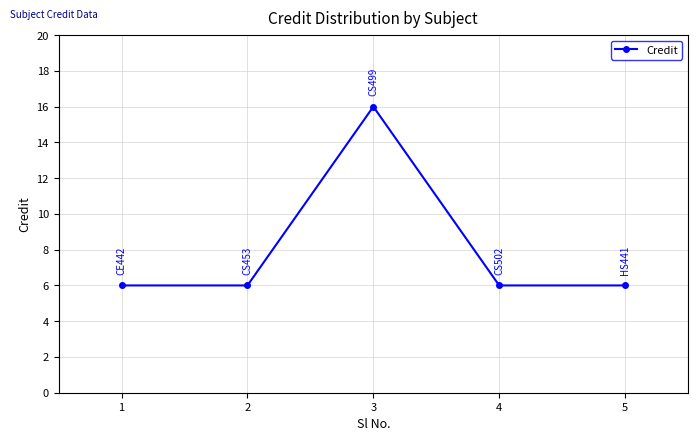

Does the chart have visible grid lines?

Yes